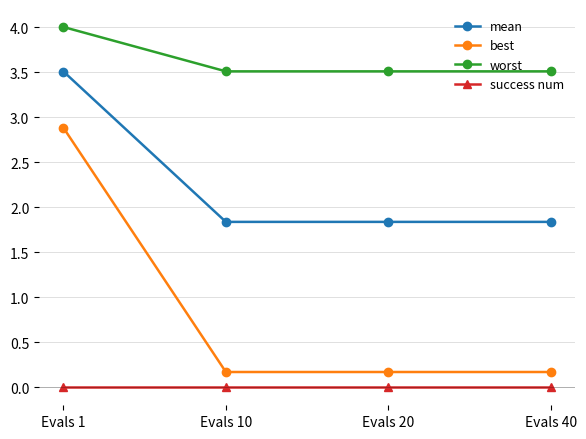

What is the minimum value for worst?

3.5